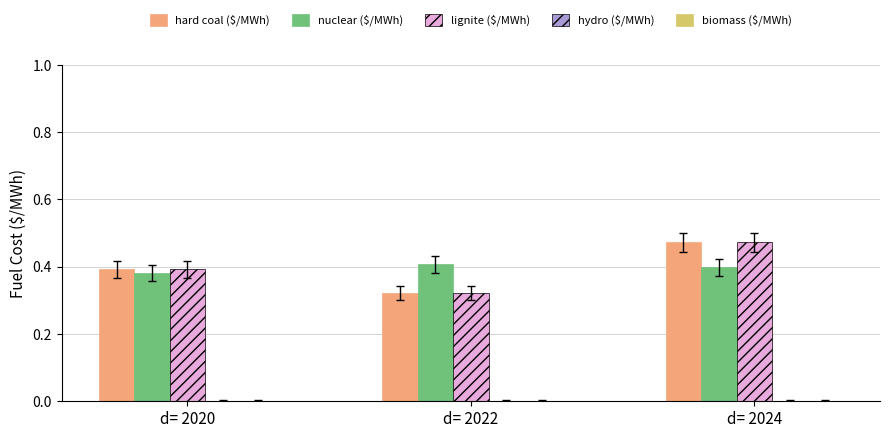

Count the nuclear ($/MWh) values in the range 0 to 1.

3